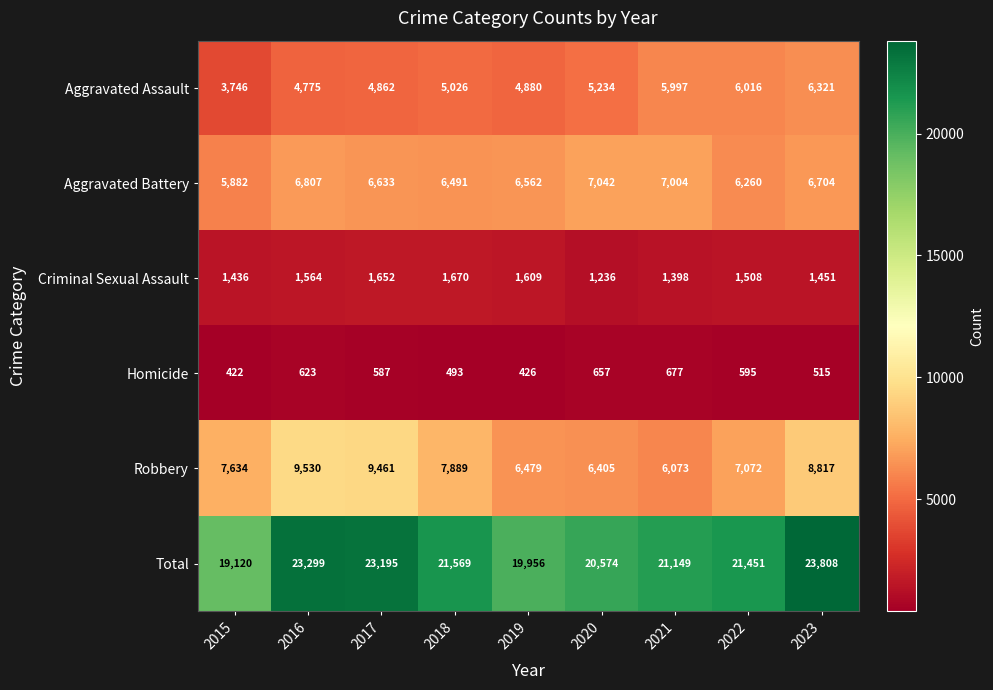

Is it true that Total equals 23299 at 2016?

True